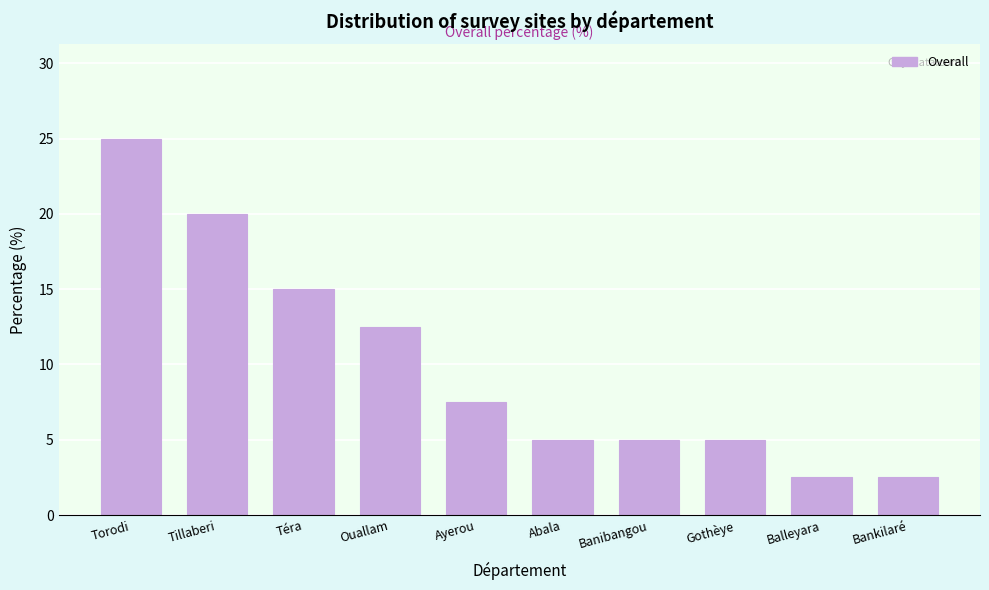

Reading left to right, what are all the values shown in this chart?

25.0	20.0	15.0	12.5	7.5	5.0	5.0	5.0	2.5	2.5